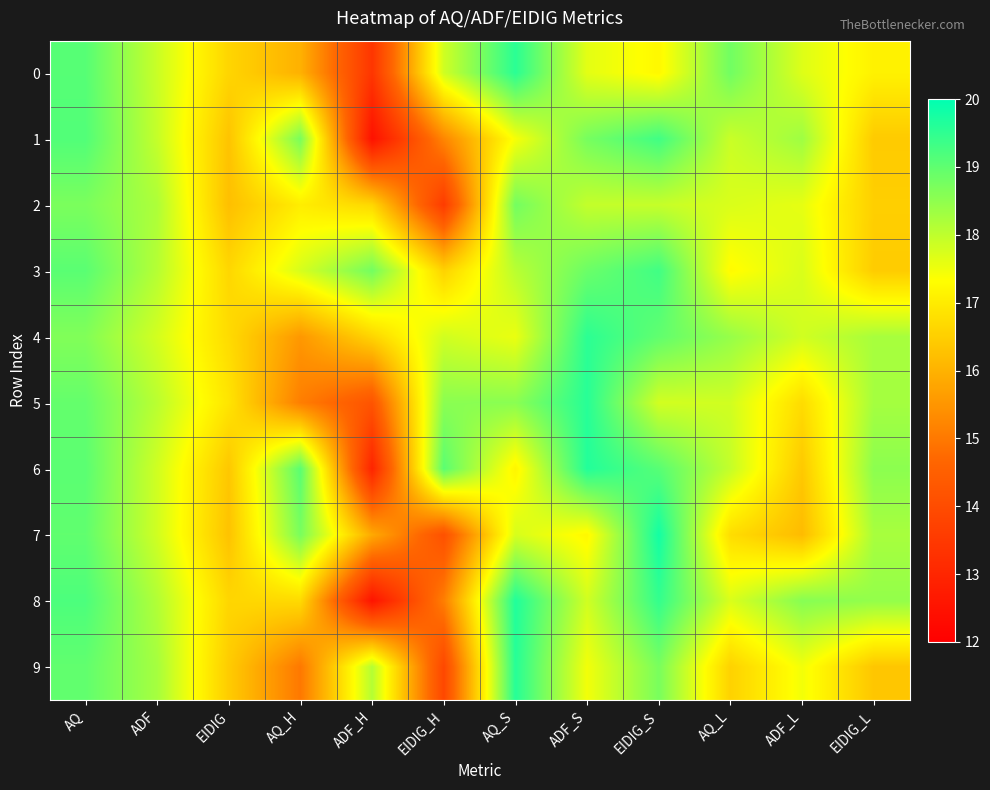

At which category is the sum across all series the highest?

AQ